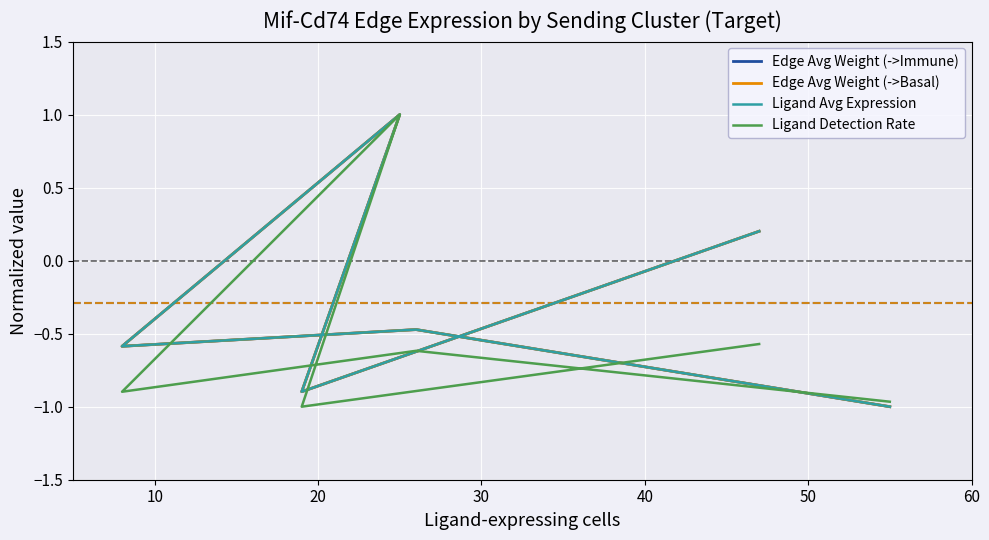

What is the difference between the second highest and minimum values in the Ligand Detection Rate series?

0.4